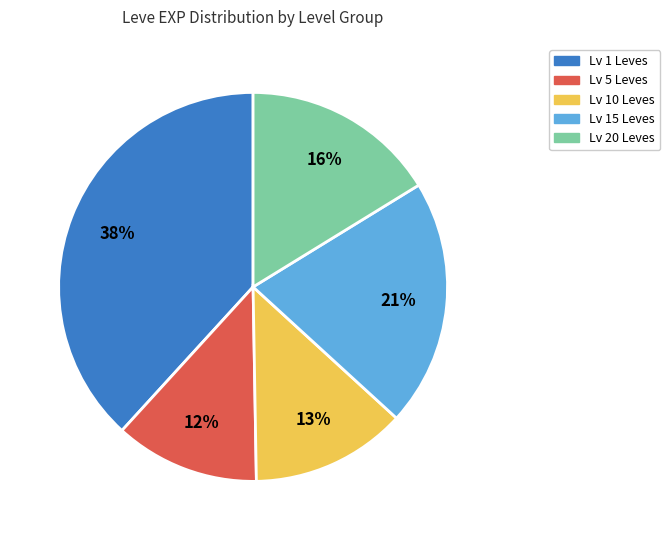

Is there a majority slice in this chart?

No